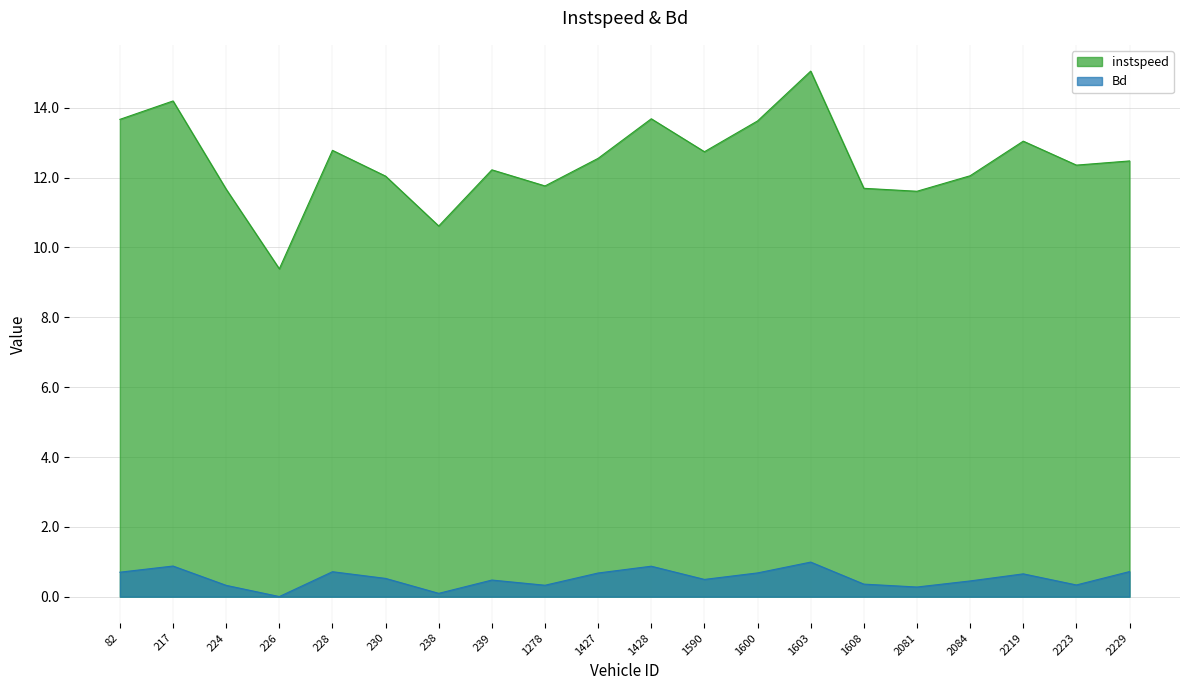

True or false: instspeed and Bd intersect in this chart.

False